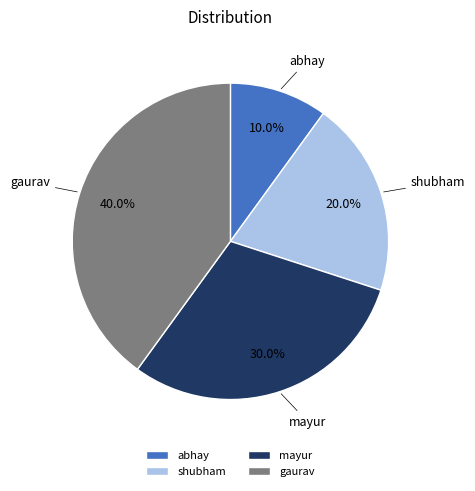

Does abhay account for over 50% of the chart?

No